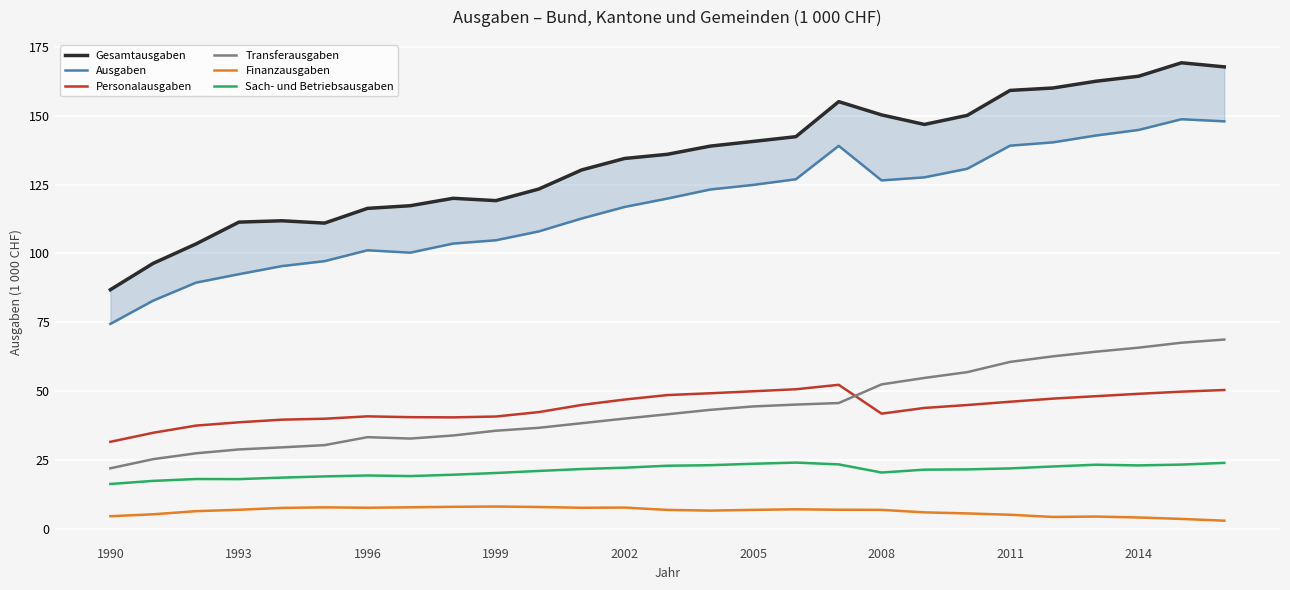

True or false: Transferausgaben and Sach- und Betriebsausgaben intersect in this chart.

False